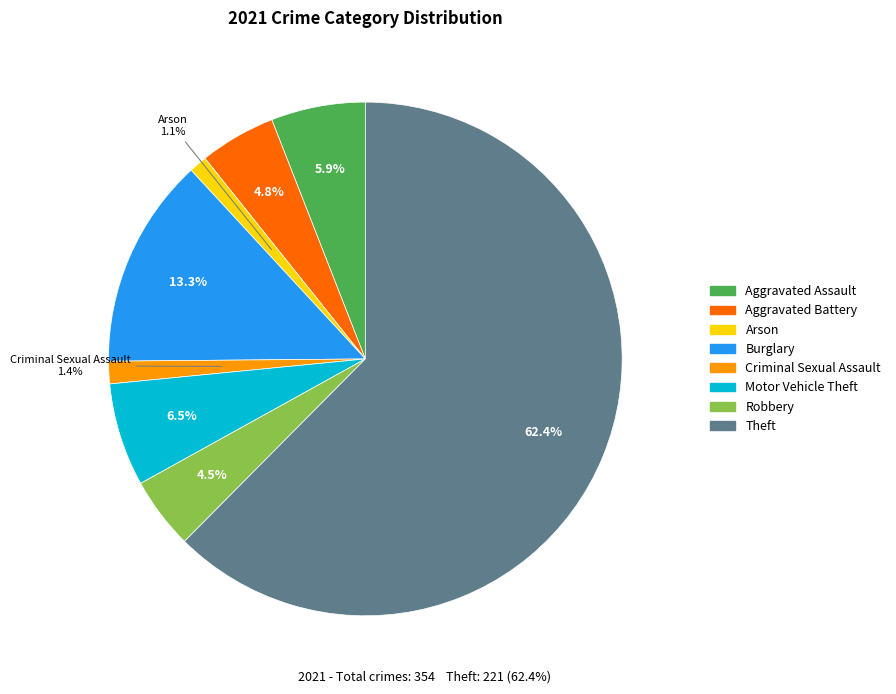

How many segments does this pie chart have?

8